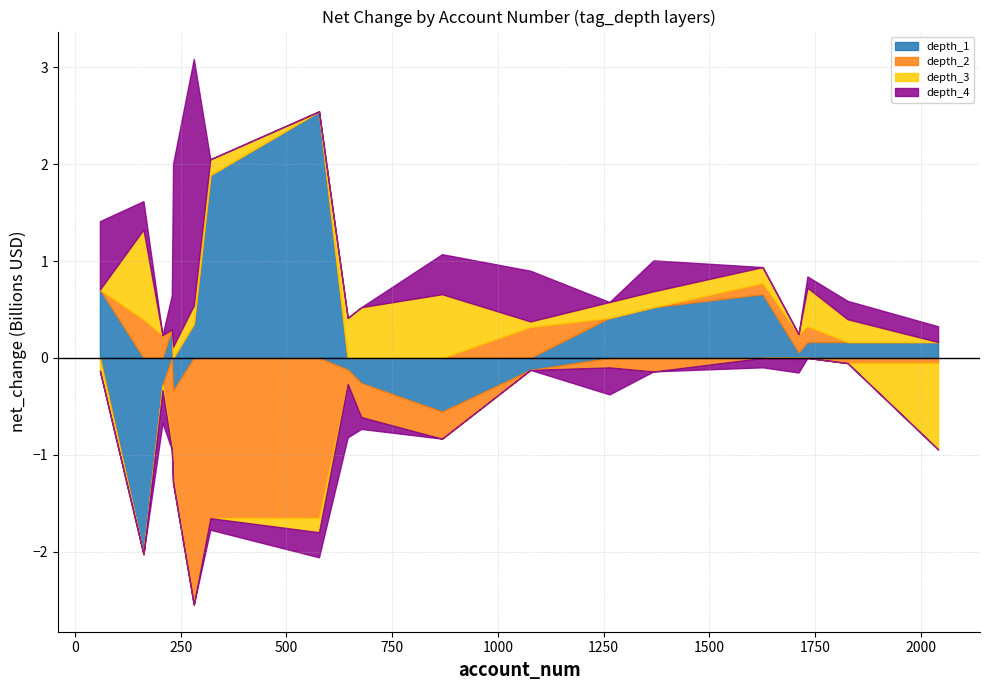

What is the smallest value displayed?

-2546530000